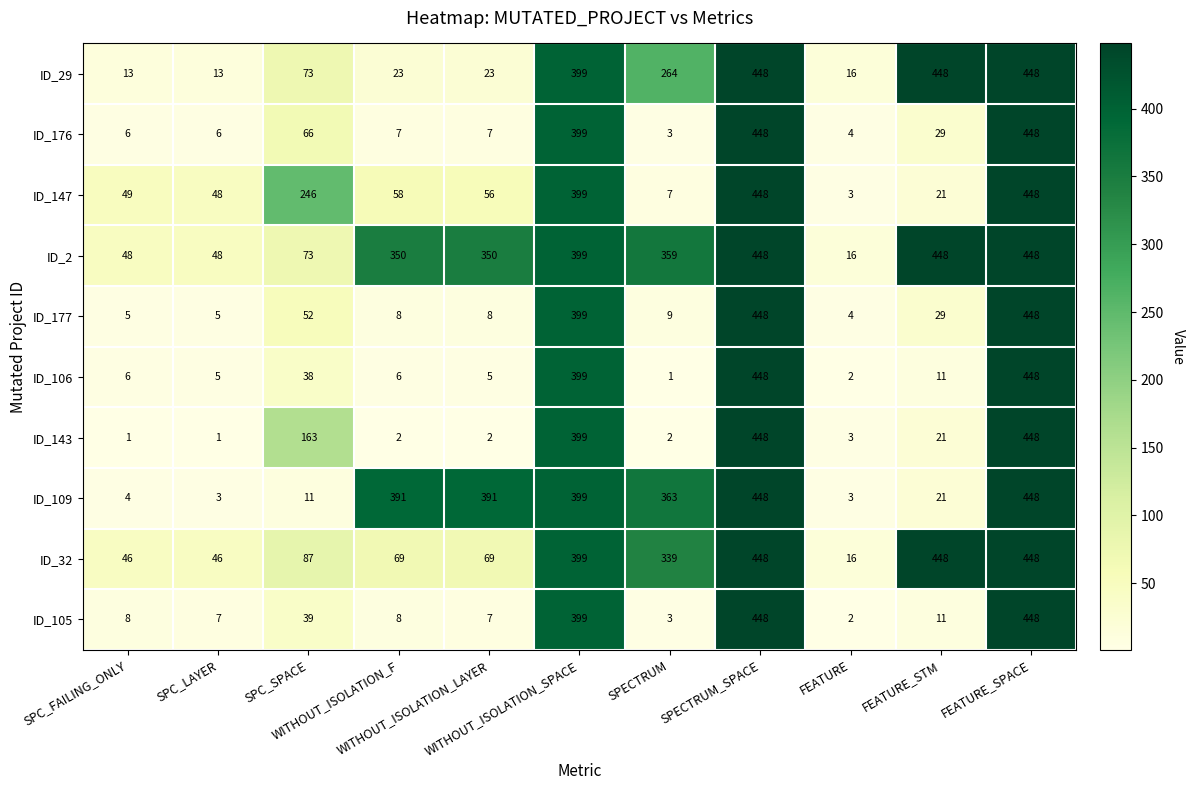

At how many categories does at least one series exceed 157?

8